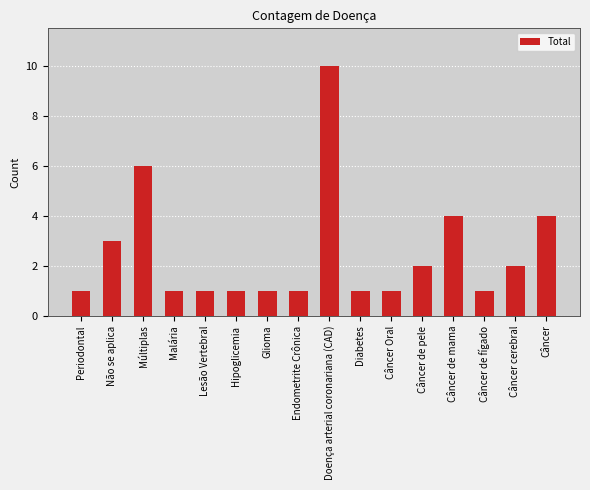

What is the label of the 7th bar from the left?

Glioma